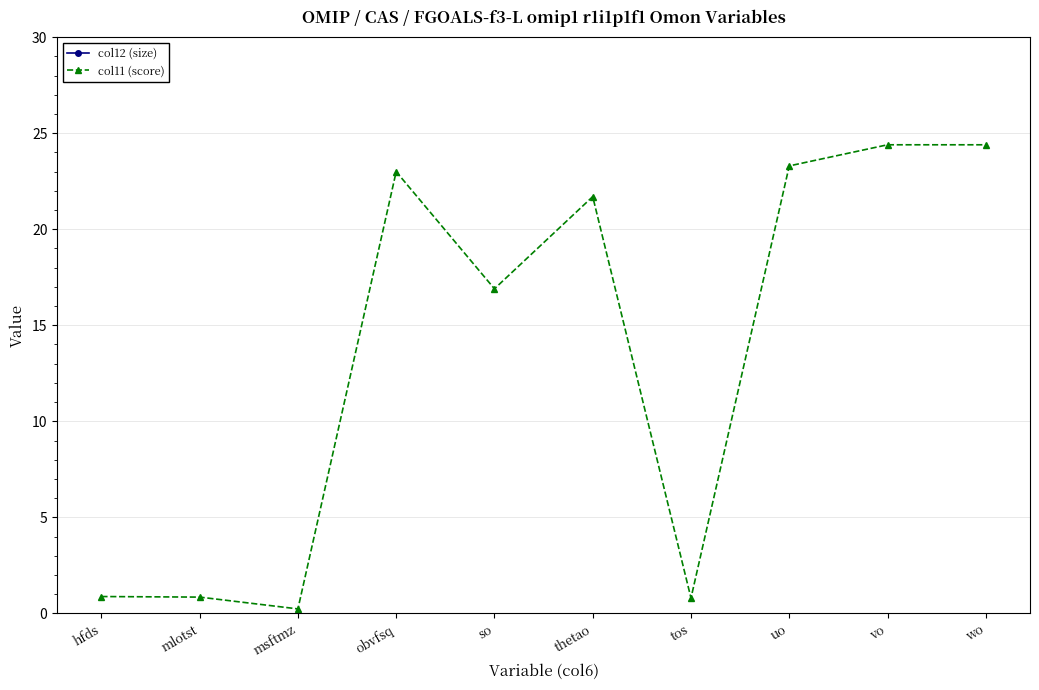

How many data points in col11 (score) are above 21?

5